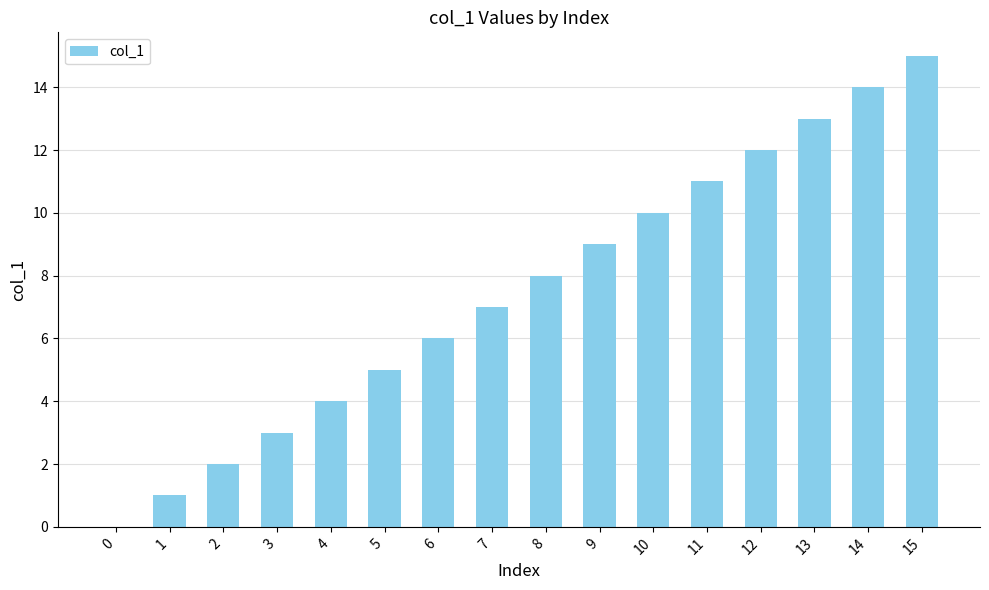

How many positive values are there?

15